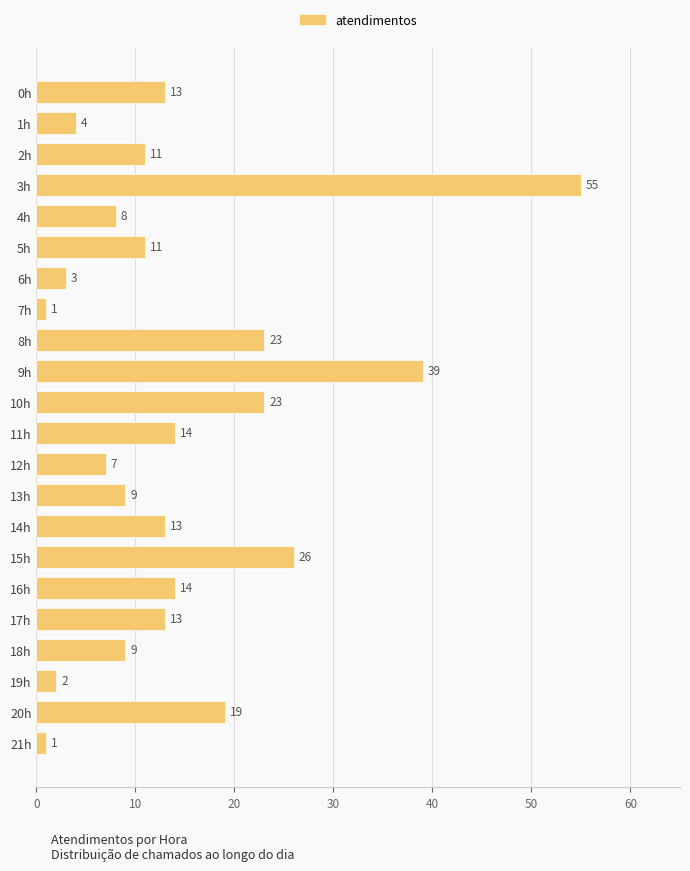

What is the minimum value shown in the chart?

1